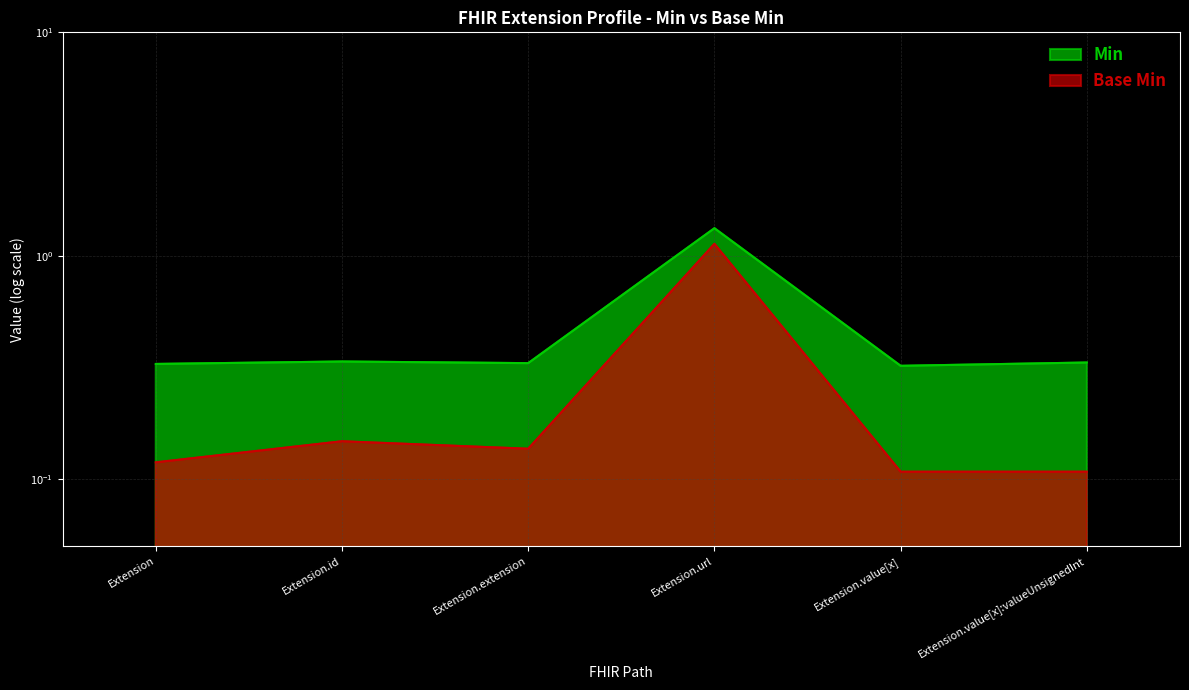

At which category is the sum across all series the highest?

Extension.url